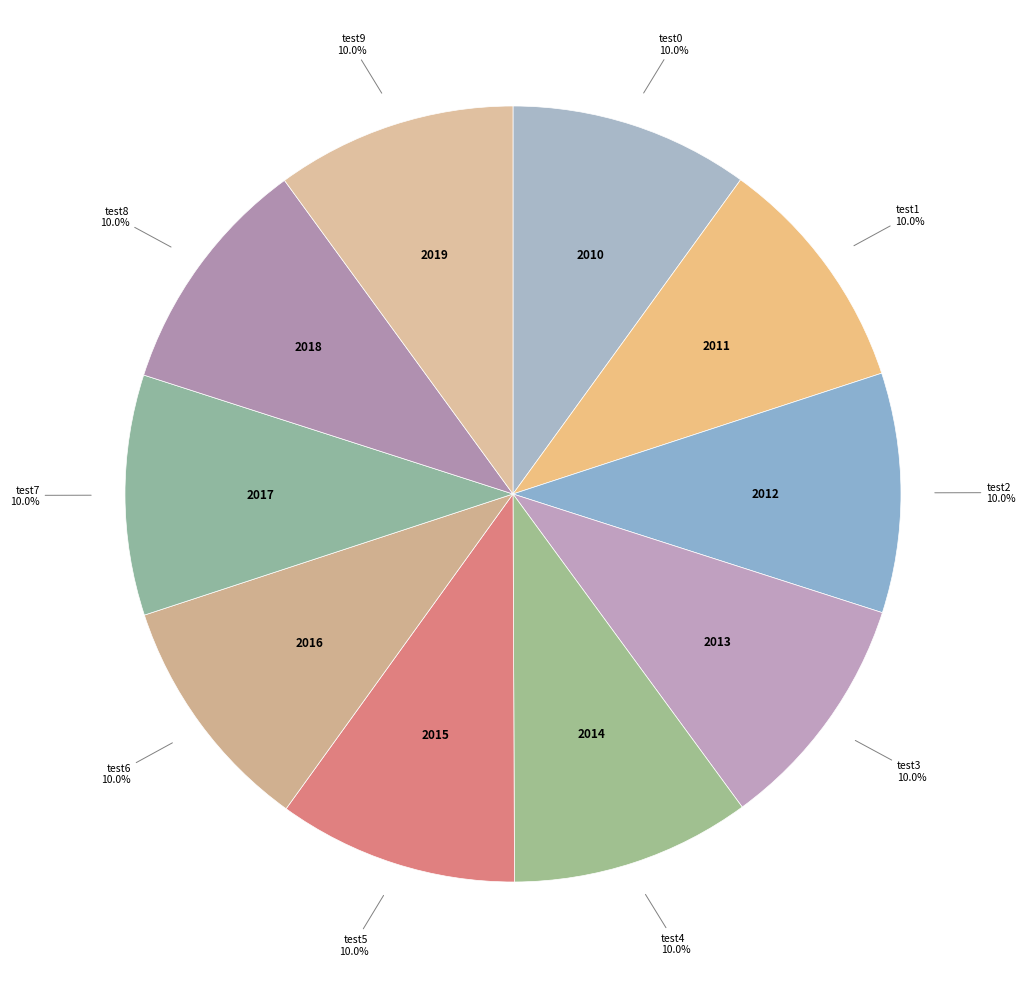

What is the ratio of the value at test4 to the value at test0?

1.0